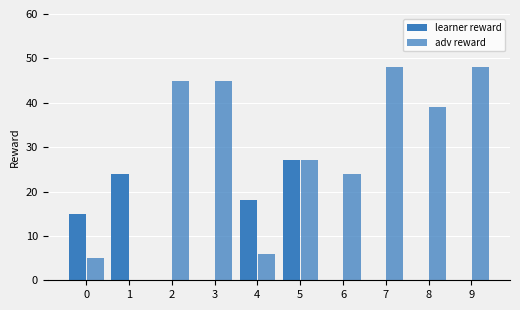

What is the sum of the adv reward values at 6 and 4?

30